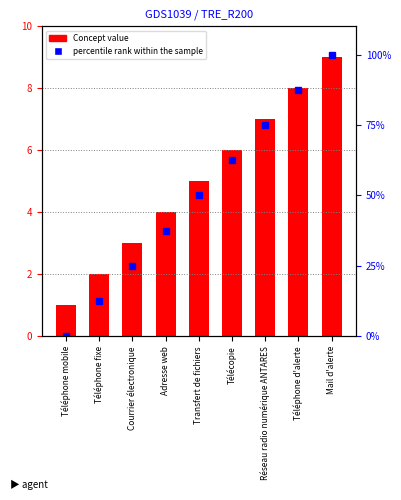

What is the difference between the Concept value values at Mail d'alerte and Téléphone d'alerte?

1.0